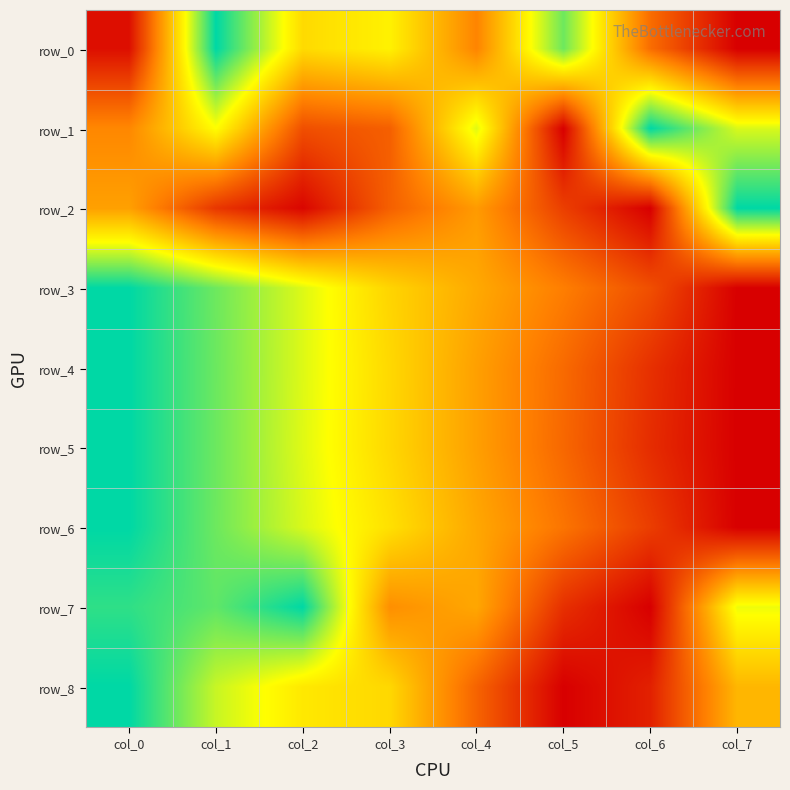

How many categories are shown in the chart?

8